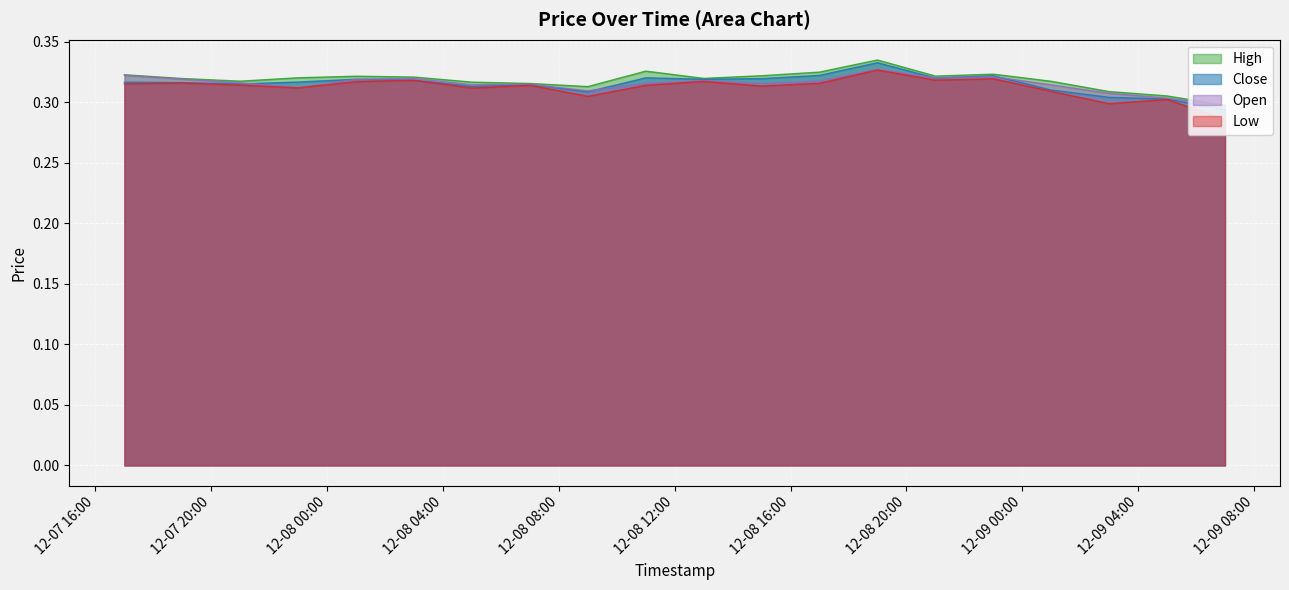

How many series are shown in this chart?

4